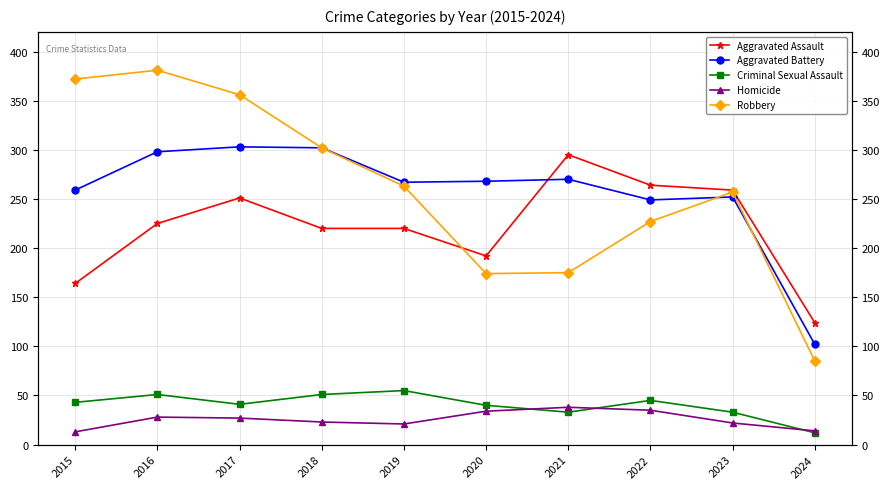

At which label does Criminal Sexual Assault reach its minimum?

2024